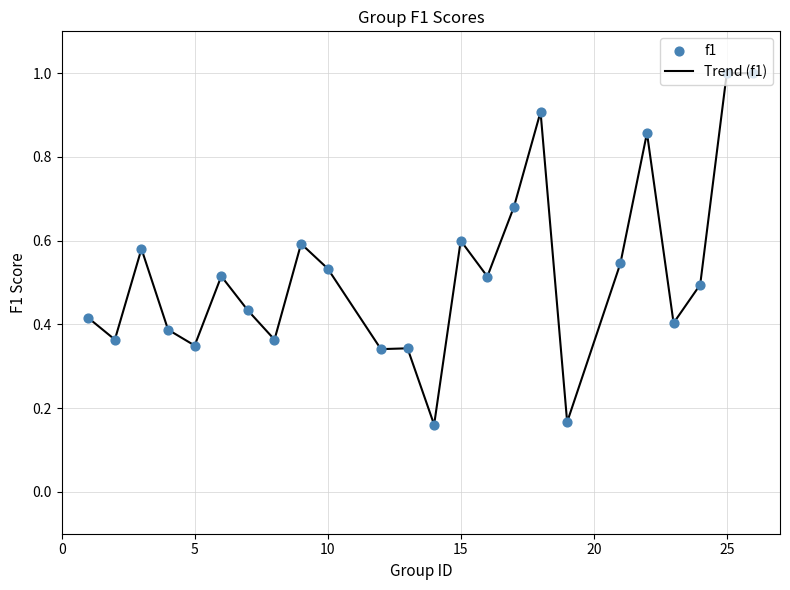

What is the difference between the maximum and minimum values?

0.8